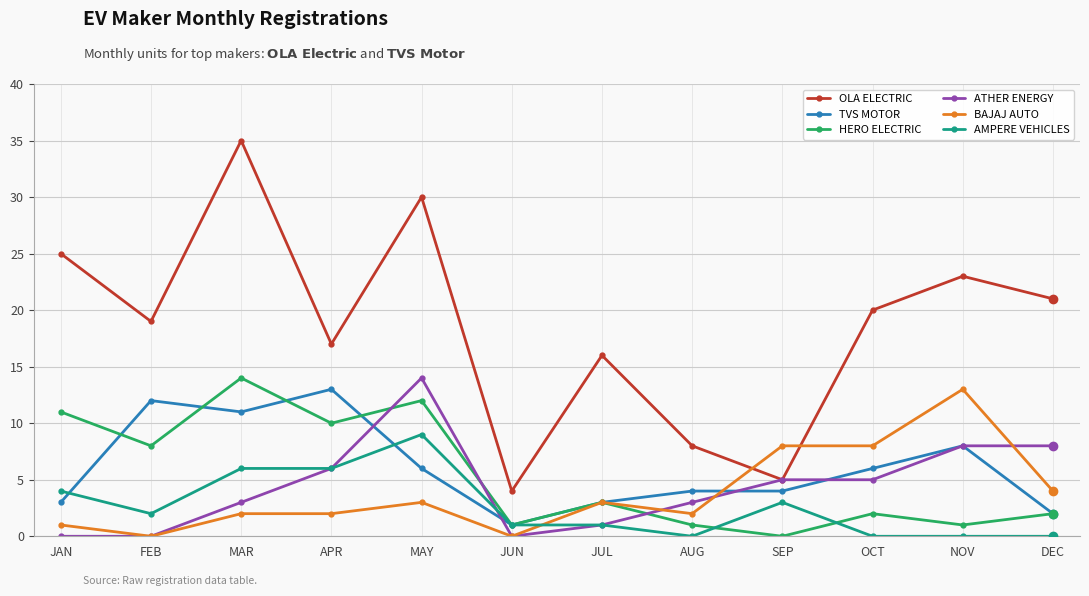

True or false: BAJAJ AUTO has a value of 4 at DEC.

True